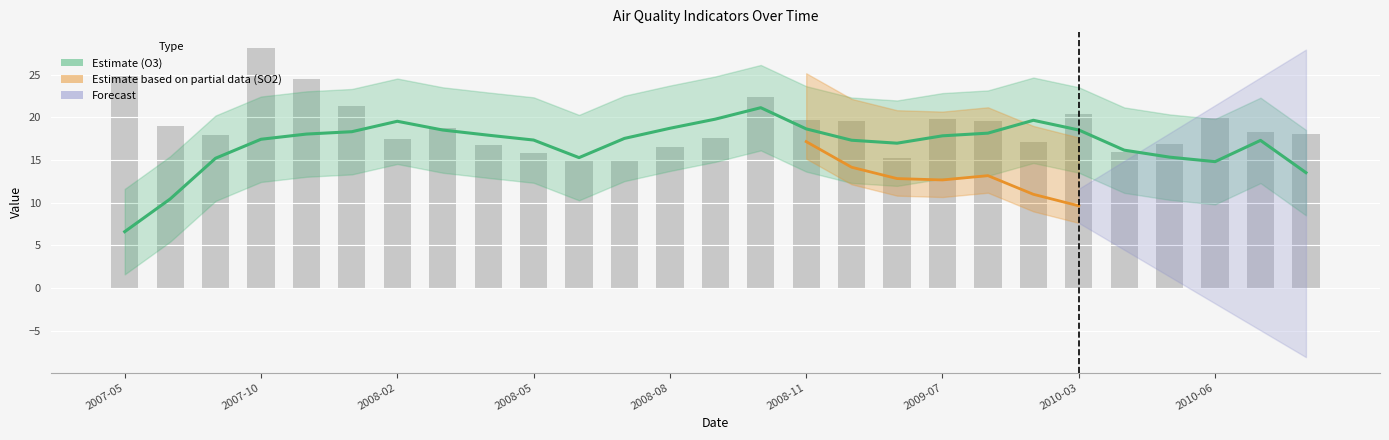

How many categories are shown in the chart?

27